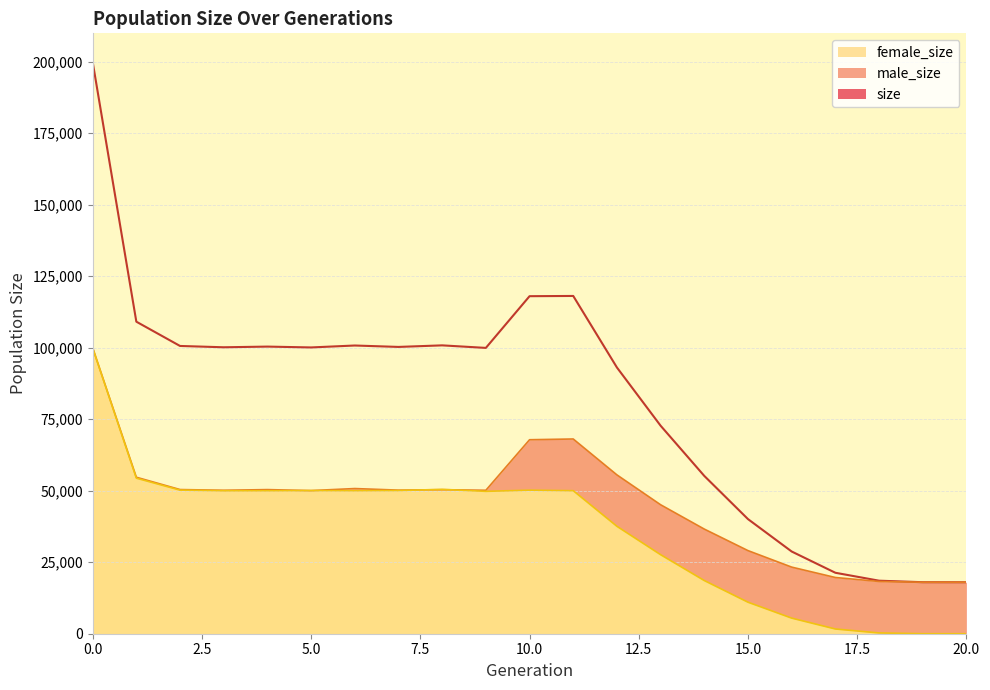

At which label does male_size reach its minimum?

20